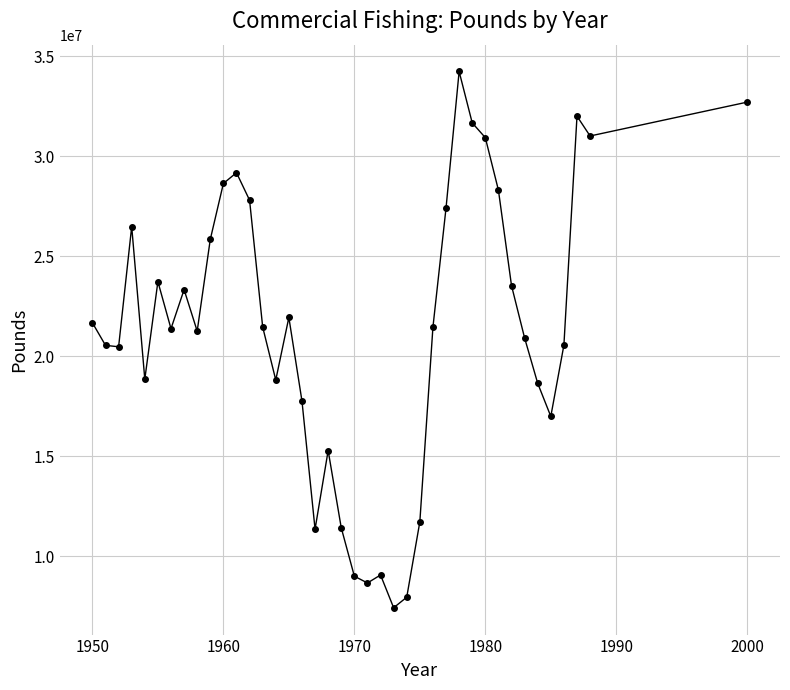

What is the value of the 1st point from the left?

21662400